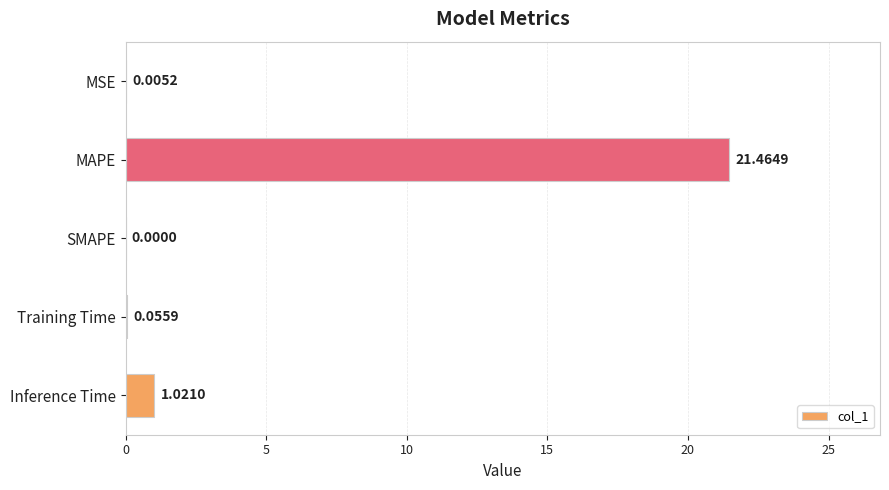

Which category has the highest value across all series?

MAPE